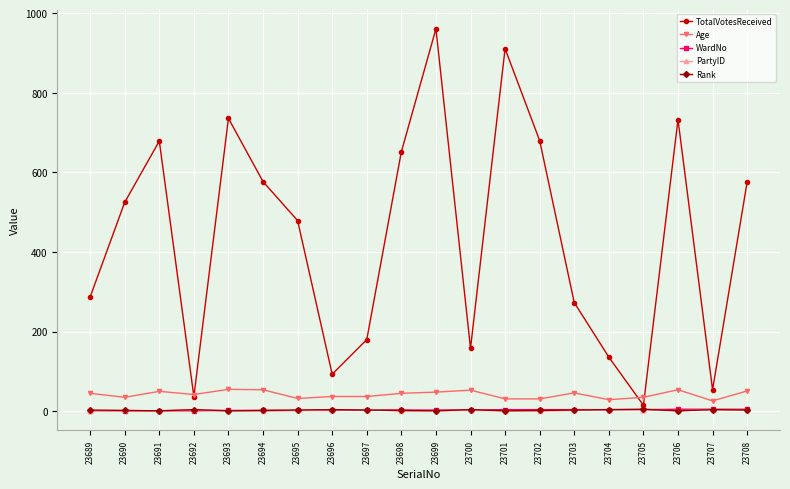

What is the value of the PartyID point at the 18th from the left?

1